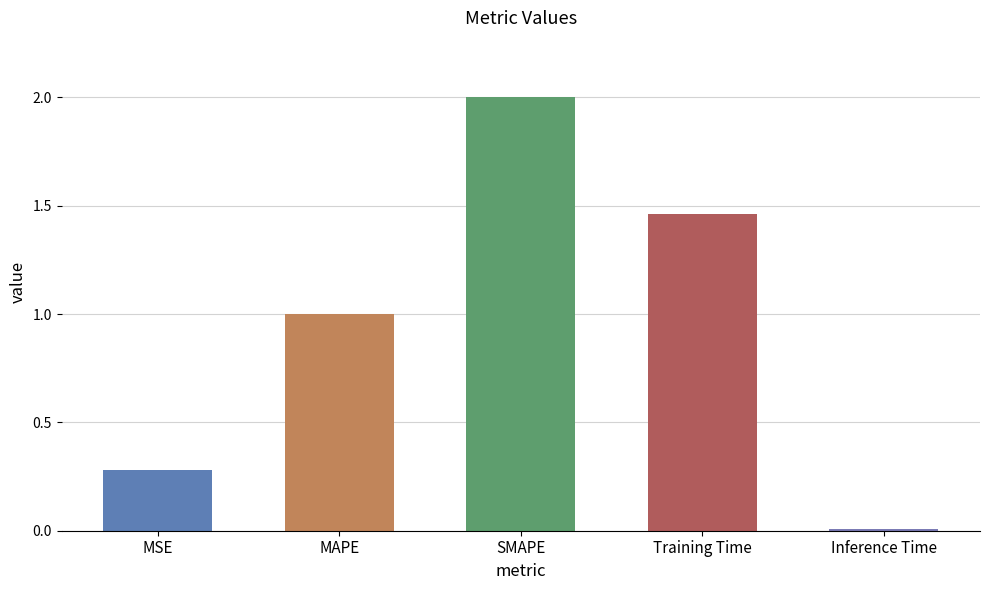

True or false: the data shows 0.5 at Training Time.

False